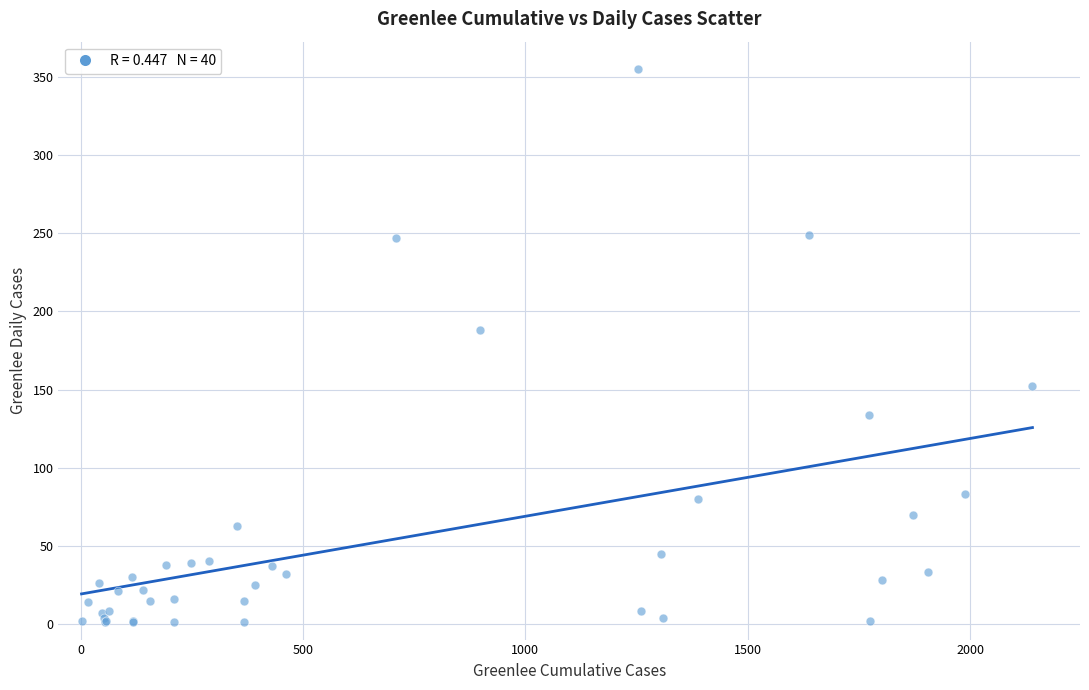

What Y value in the scatter plot is closest to 178?

188